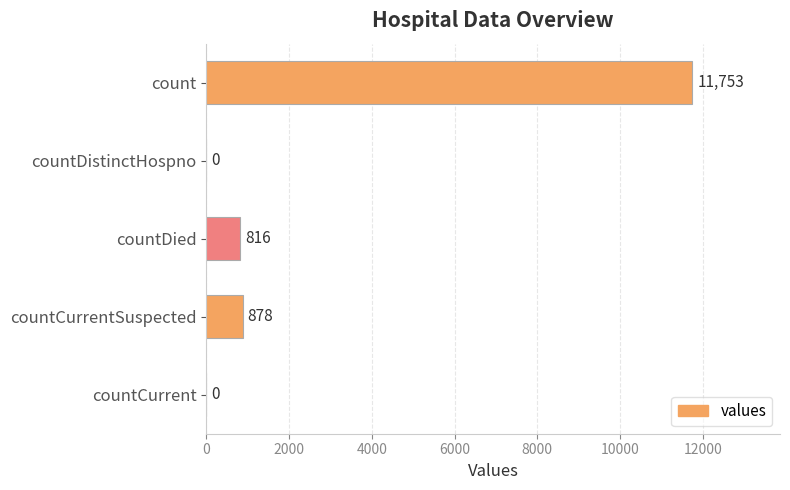

At which label is the value closest to 5876?

countCurrentSuspected